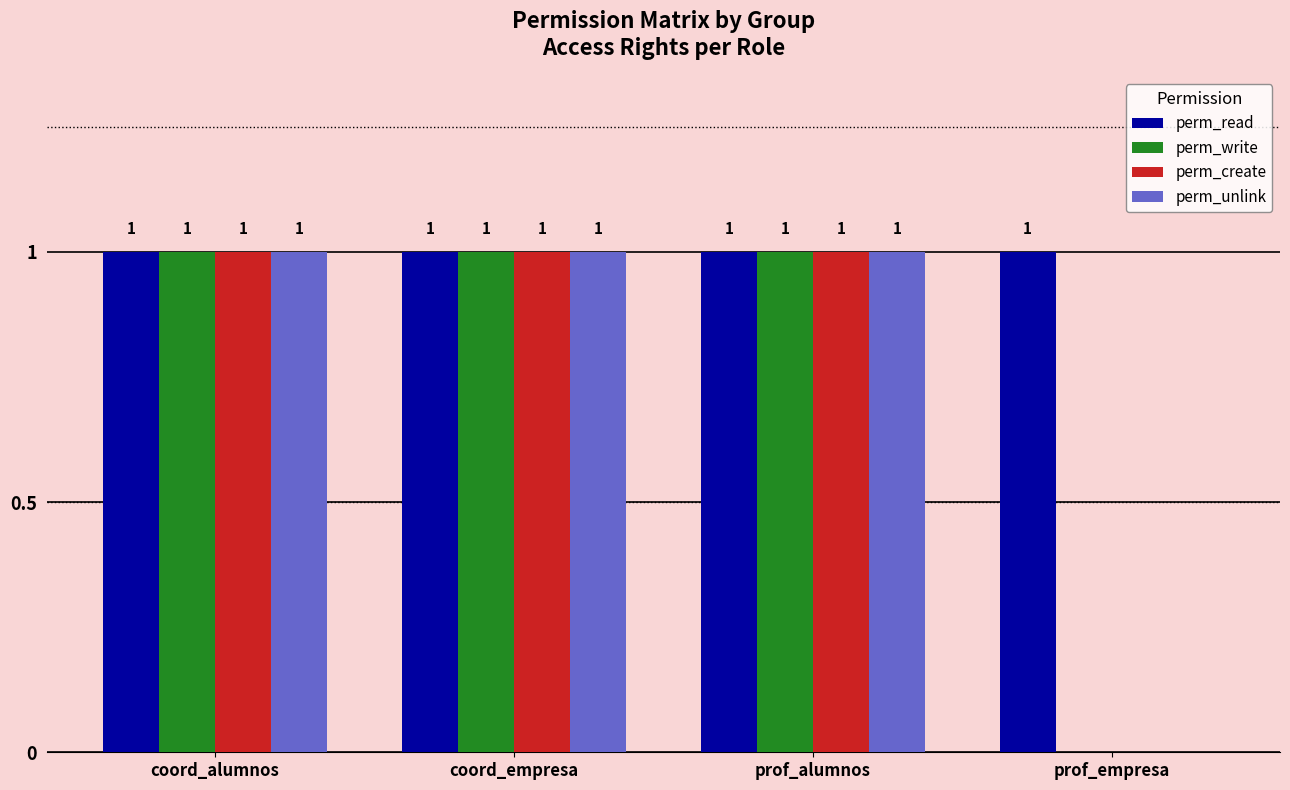

What is the difference between the perm_write values at coord_empresa and prof_empresa?

1